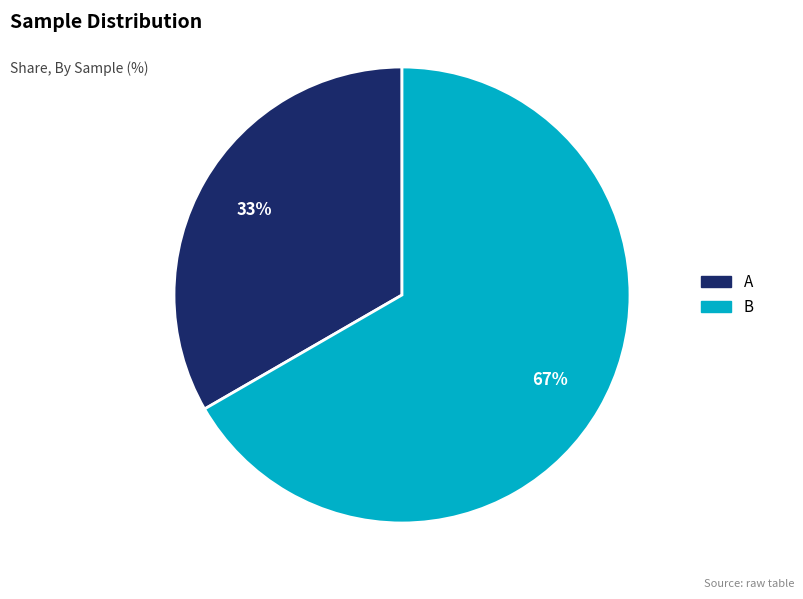

Which has a higher value, A or B?

B